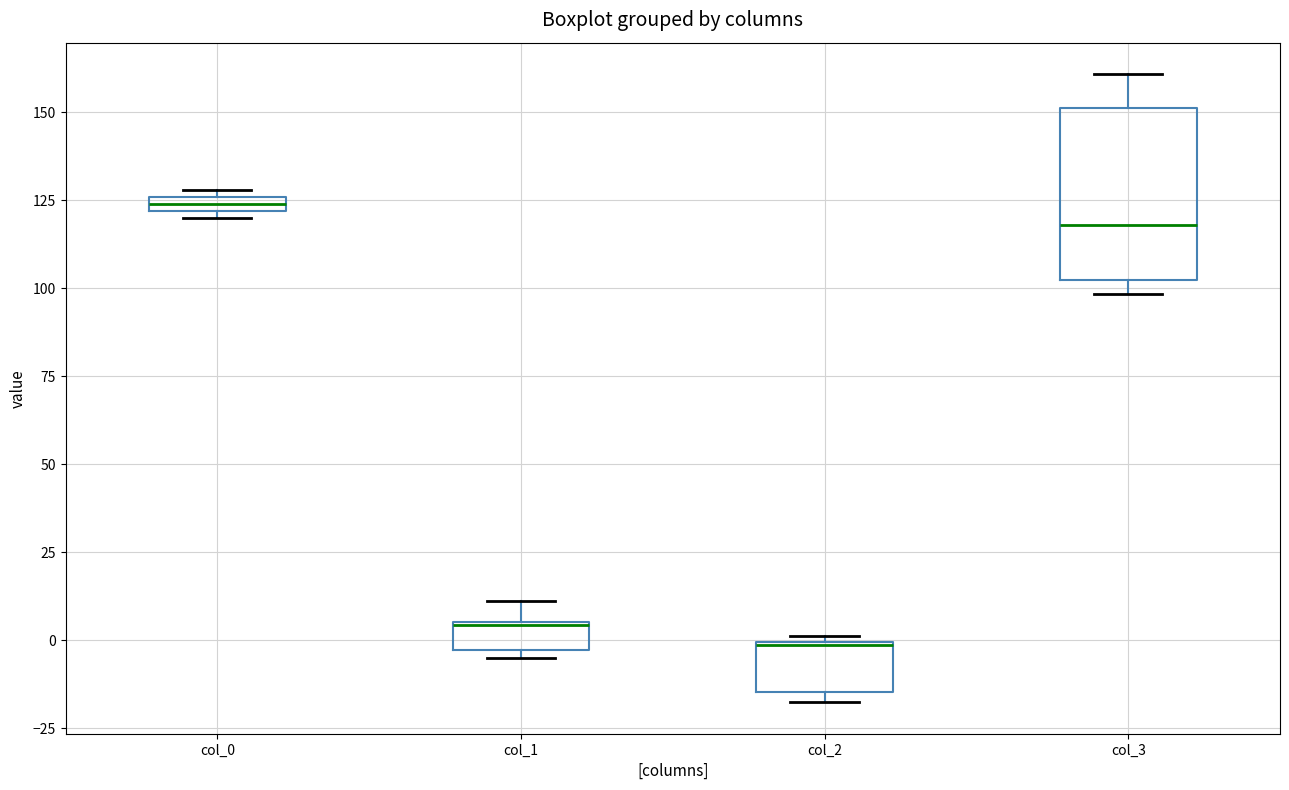

Where is the upper edge of the box for col_3 on the y-axis? The values are not printed on the chart, so give them approximately, as read against the axis.

150